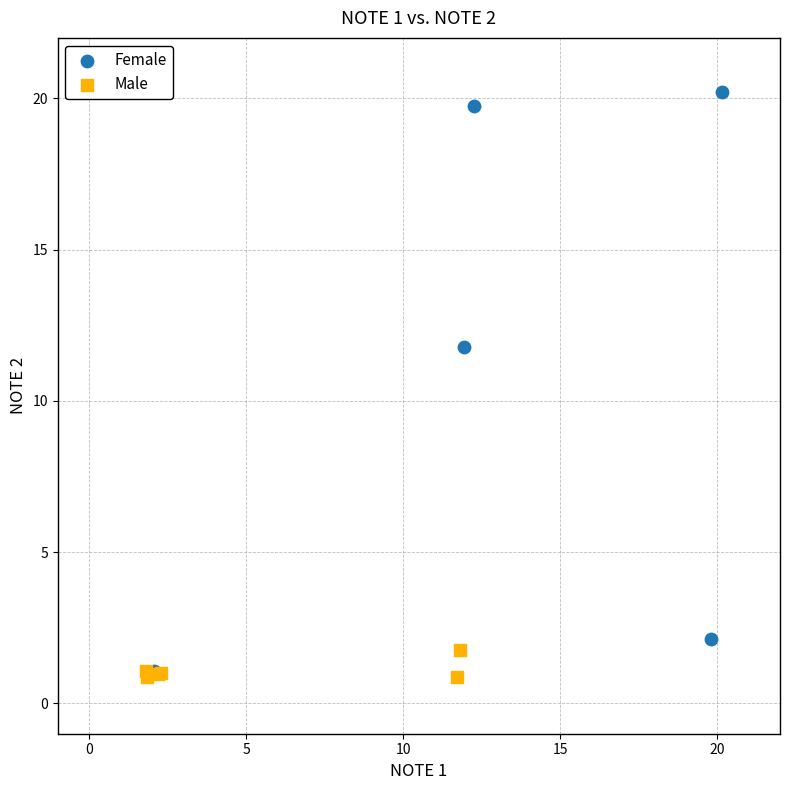

Which series reaches the maximum Y coordinate?

Female